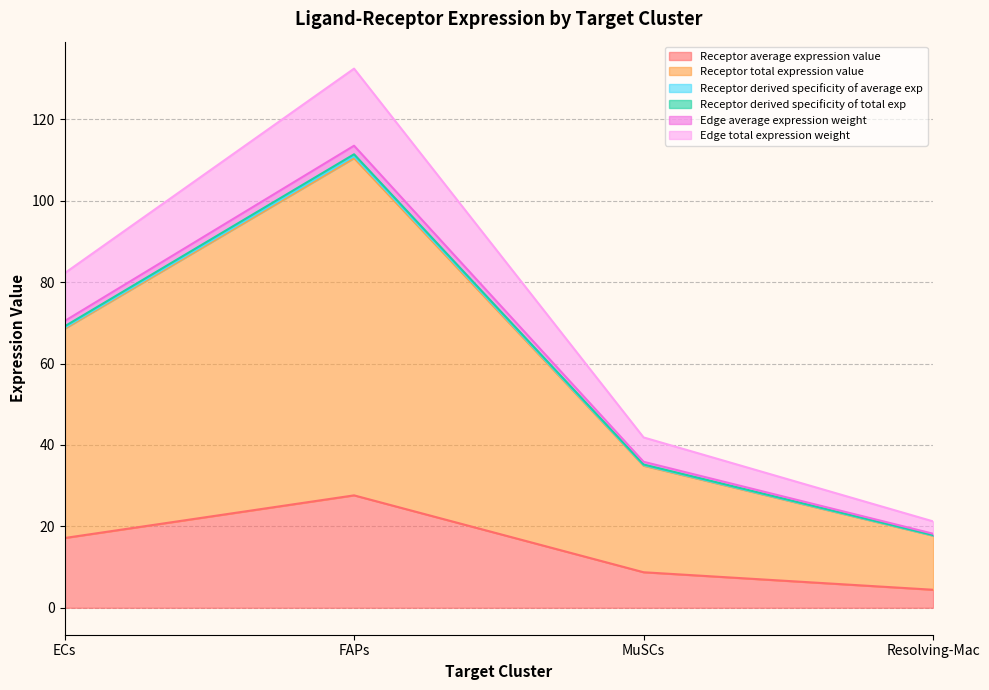

Reading left to right, what are all the values shown in this chart?

Receptor average expression value: 17.1	27.6	8.7	4.4
Receptor total expression value: 68.5	110.4	34.9	17.7
Receptor derived specificity of average exp: 68.8	110.9	35.0	17.8
Receptor derived specificity of total exp: 69.1	111.4	35.2	17.8
Edge average expression weight: 70.4	113.5	35.9	18.2
Edge total expression weight: 82.2	132.4	41.8	21.2